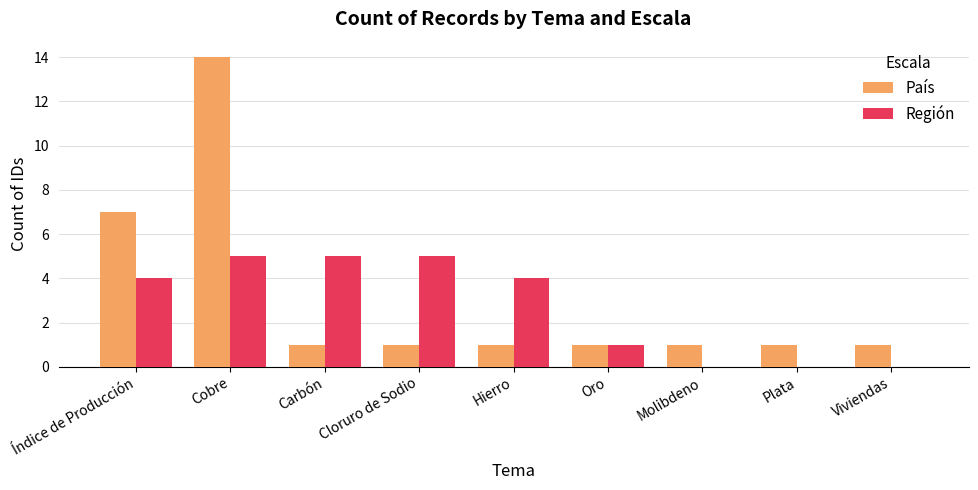

The Región series shows 8 at Cloruro de Sodio. True or false?

False